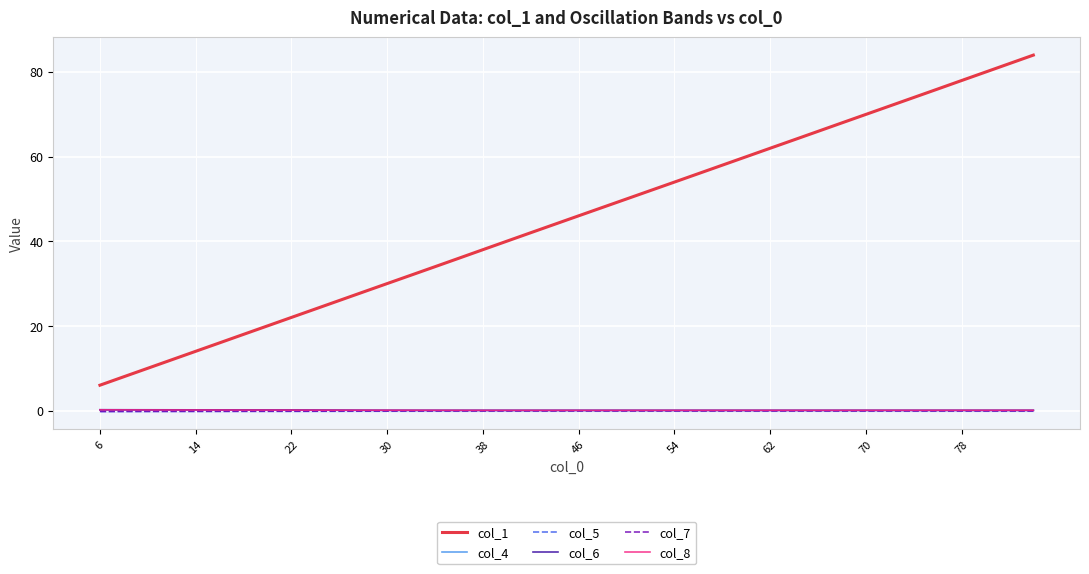

What is the minimum value shown in the chart?

-0.2